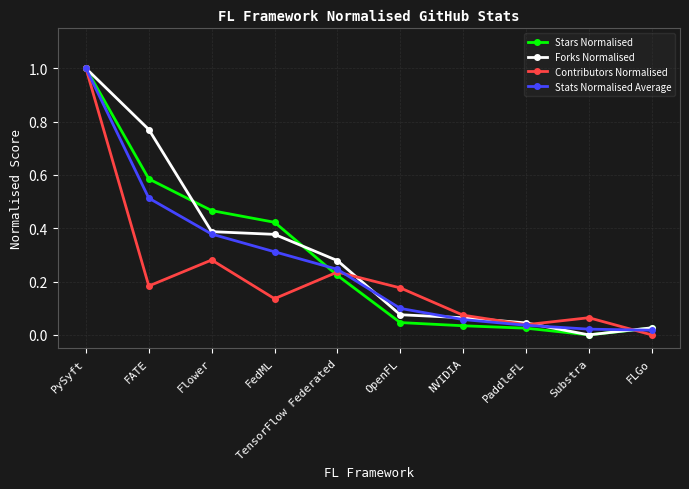

What is the label of the 1st point from the left?

PySyft